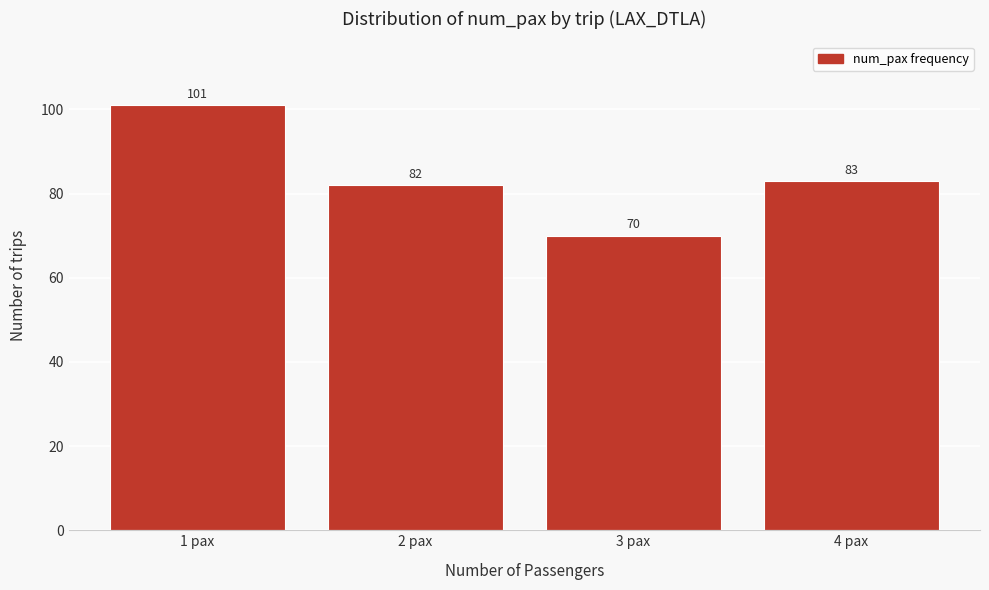

How tall is the bar that spans 1.5 to 2.5 on the x-axis?

82